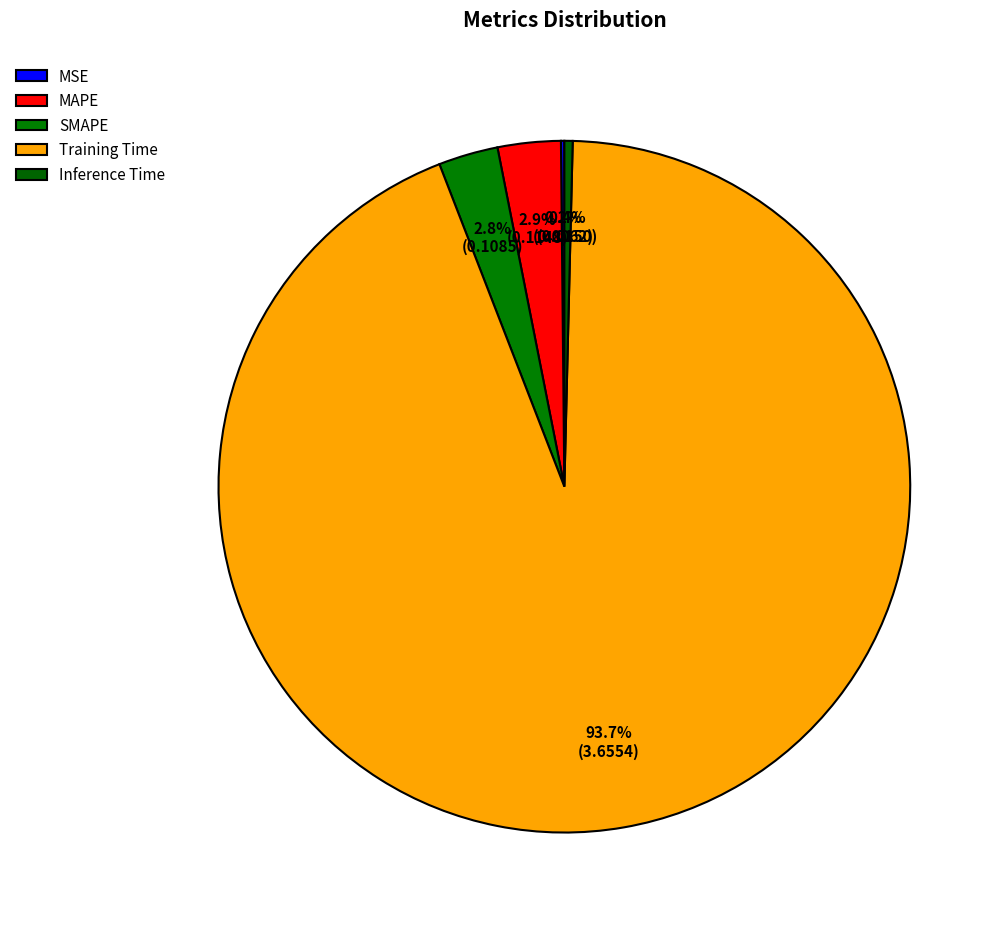

The Training Time slice represents 81% of the pie. True or false?

False